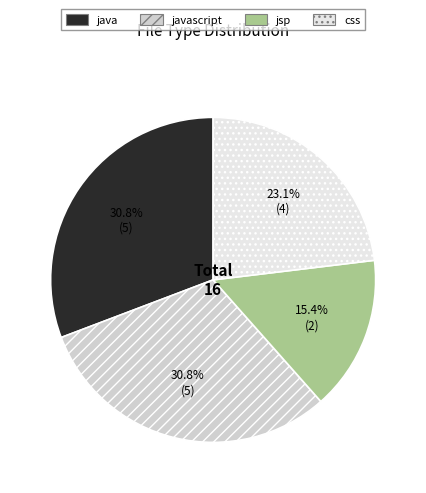

Is there any slice that represents more than half of the pie?

No